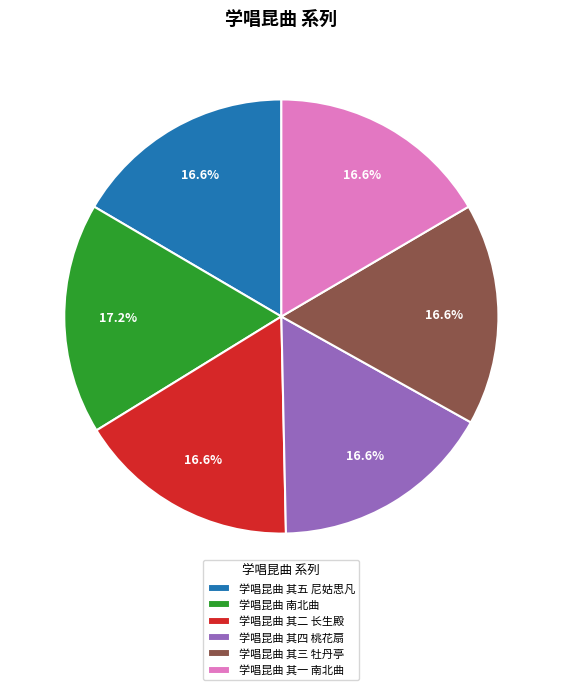

To the nearest percent, what is the combined percentage of 学唱昆曲 南北曲 and 学唱昆曲 其一 南北曲?

34%